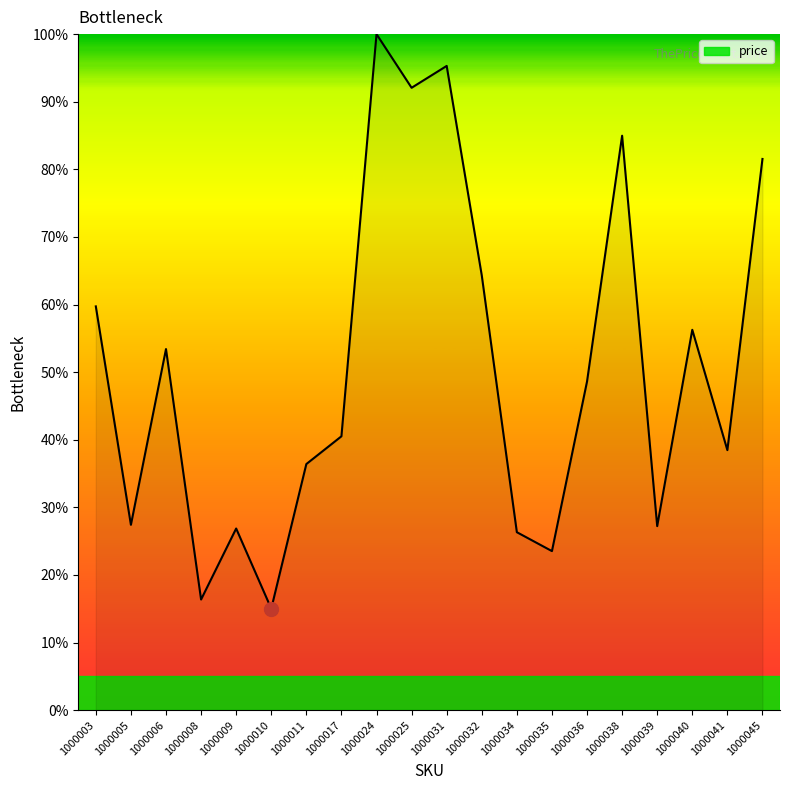

Does the chart display data point markers on the line(s)?

No